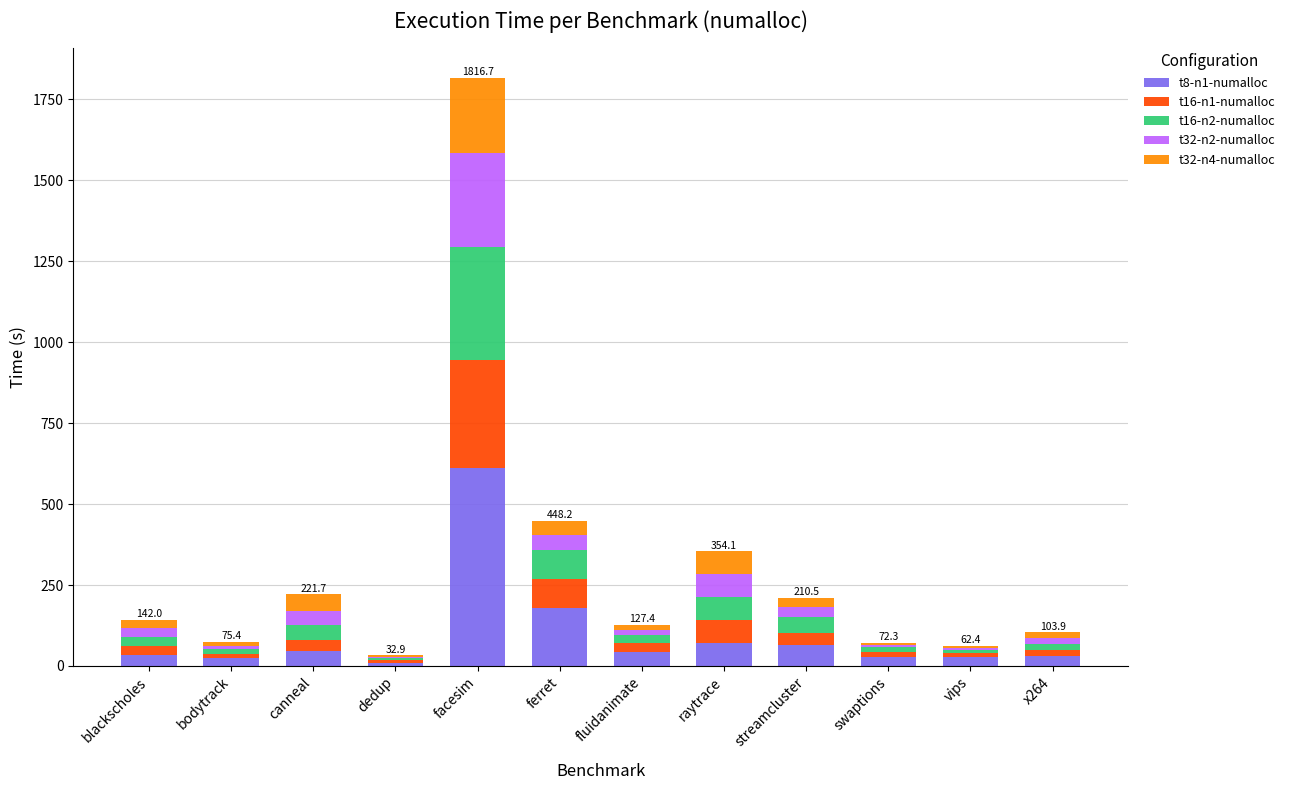

What is the highest value of the t8-n1-numalloc series?

610.1